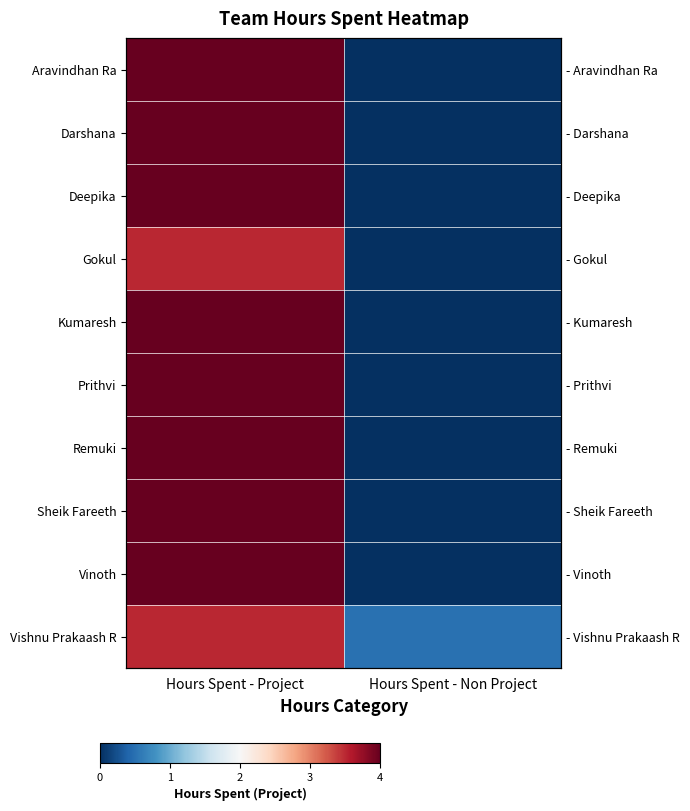

What is the total value across all series at Hours Spent - Project?

39.0